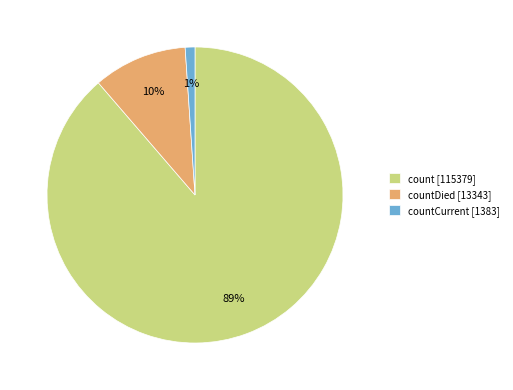

Is there a majority slice in this chart?

Yes